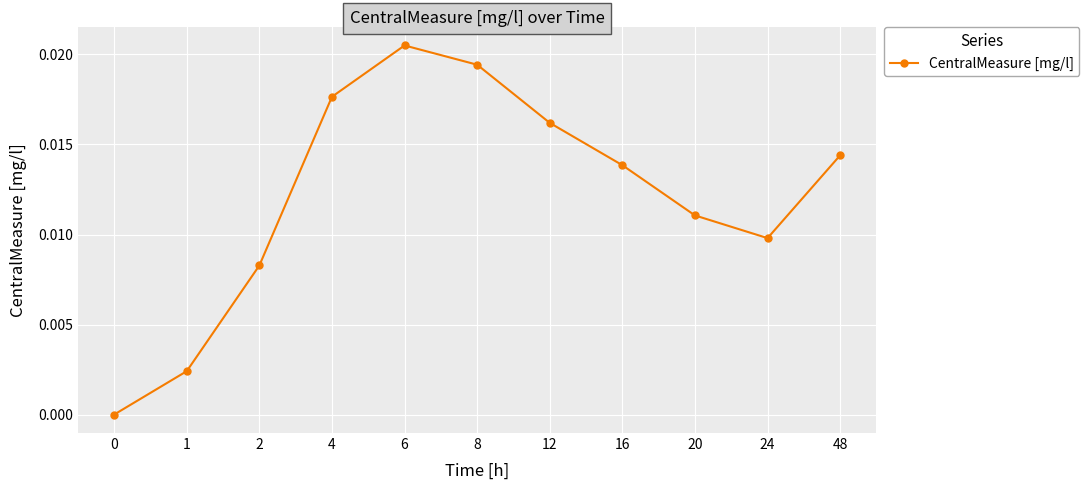

Which category has the highest value across all series?

6